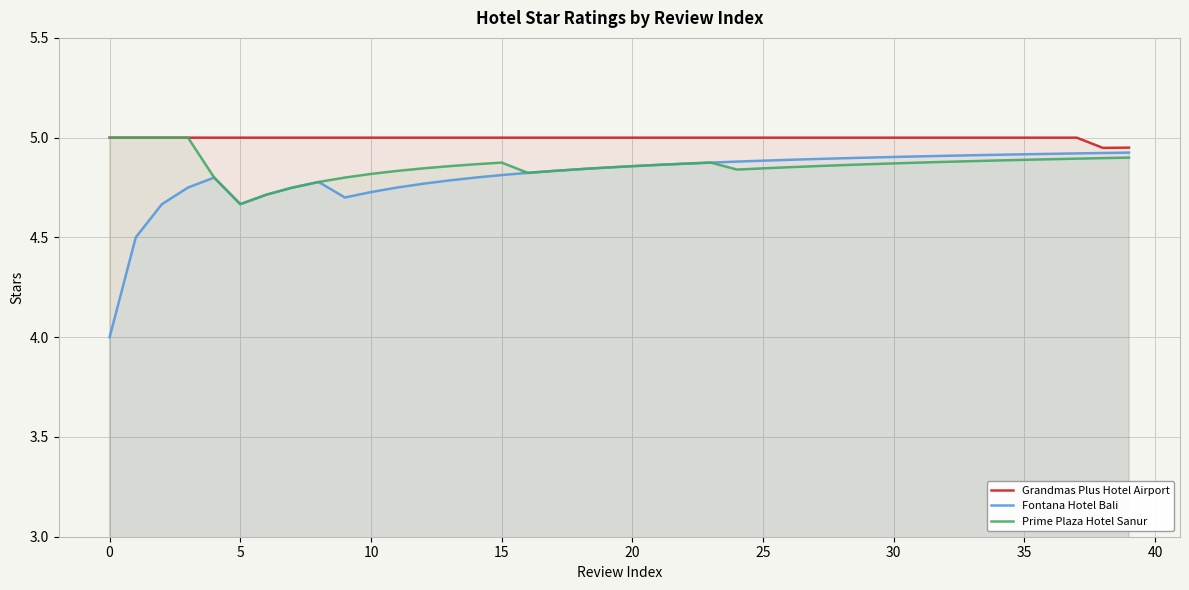

Which series has the largest total across all categories?

Grandmas Plus Hotel Airport